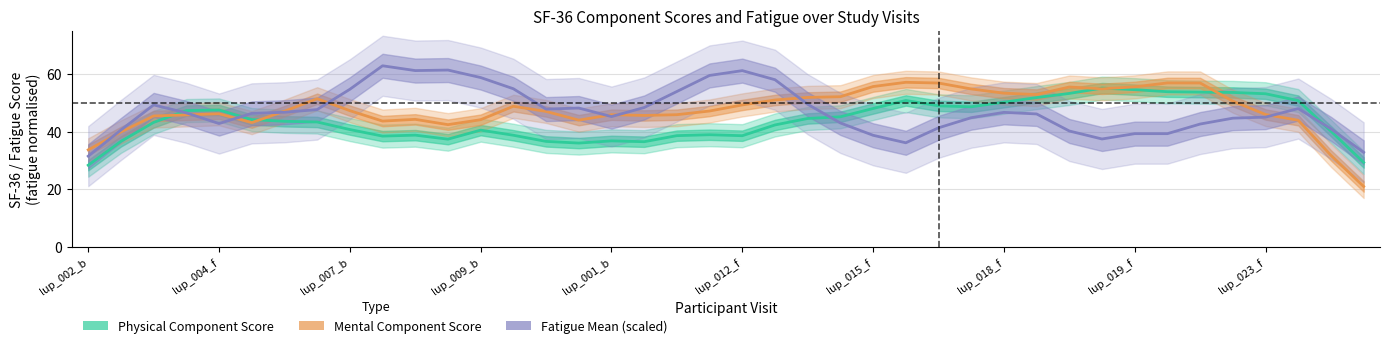

Which series has the largest total across all categories?

Mental Component Score